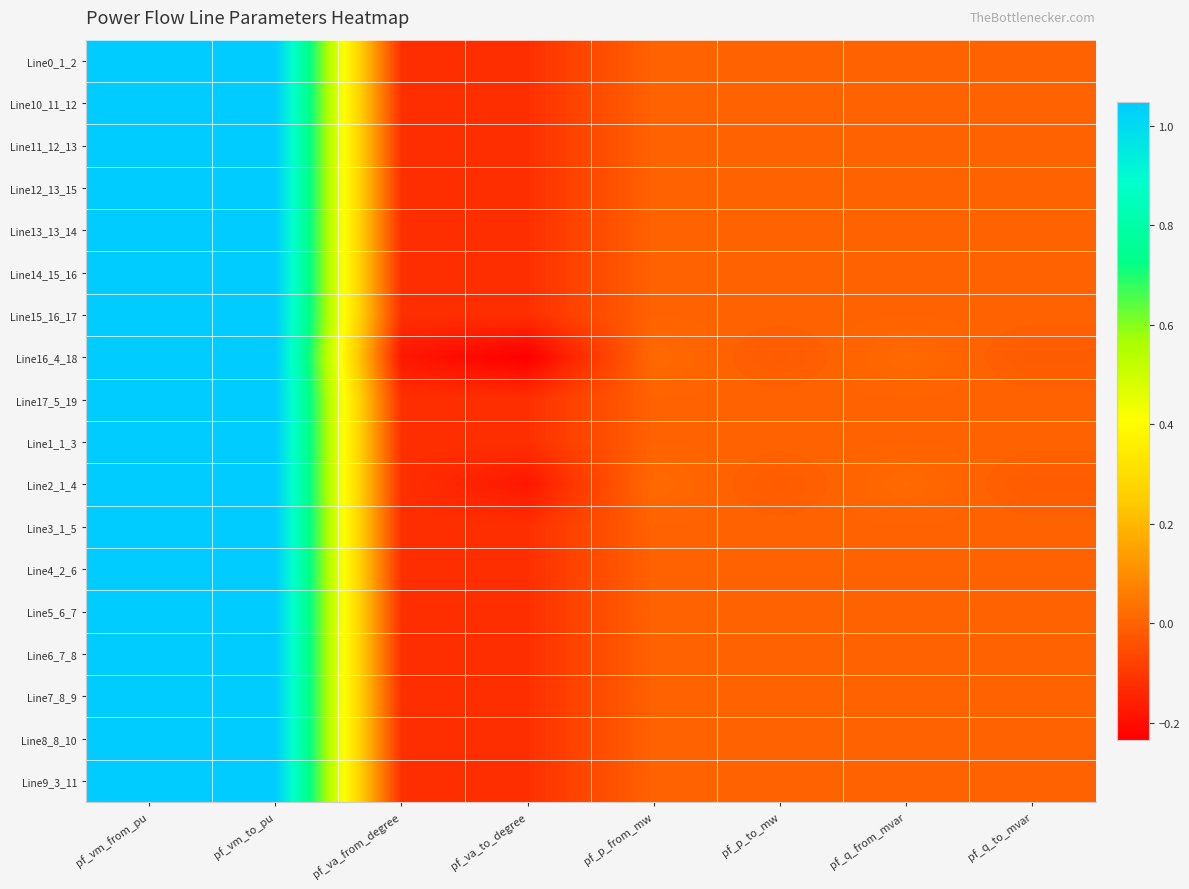

How many data points does each series have?

8